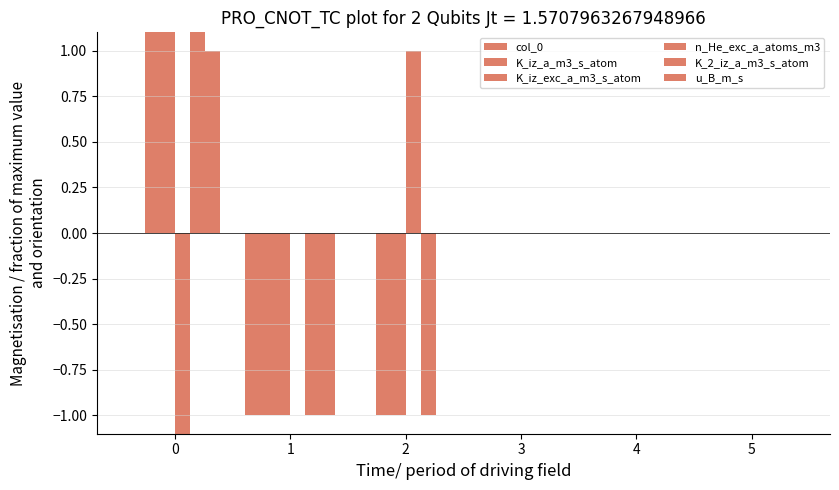

Is the value of K_iz_a_m3_s_atom at 5 greater than the value of n_He_exc_a_atoms_m3 at 4?

No